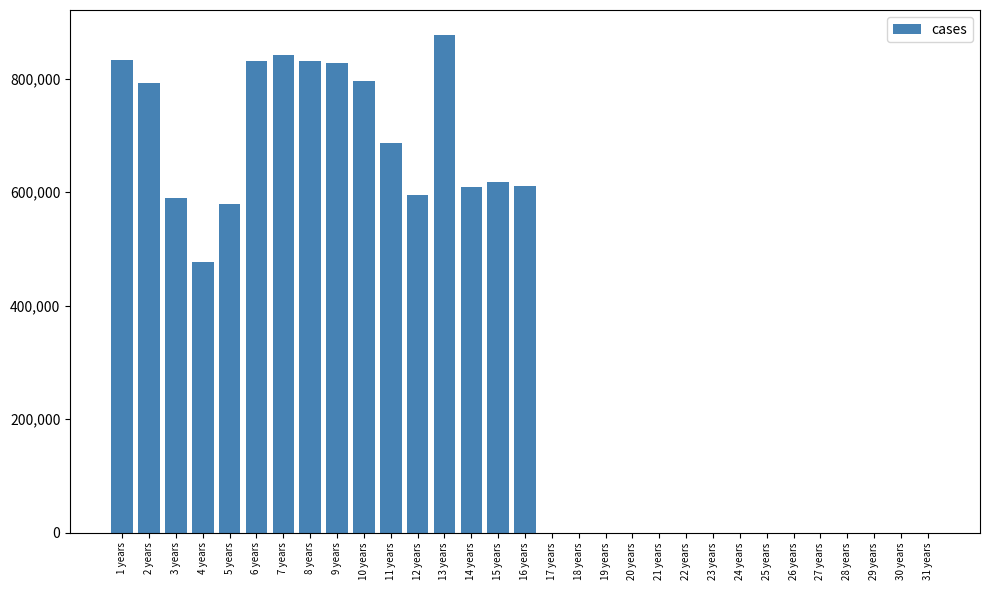

What is the sum of all values?

11396503